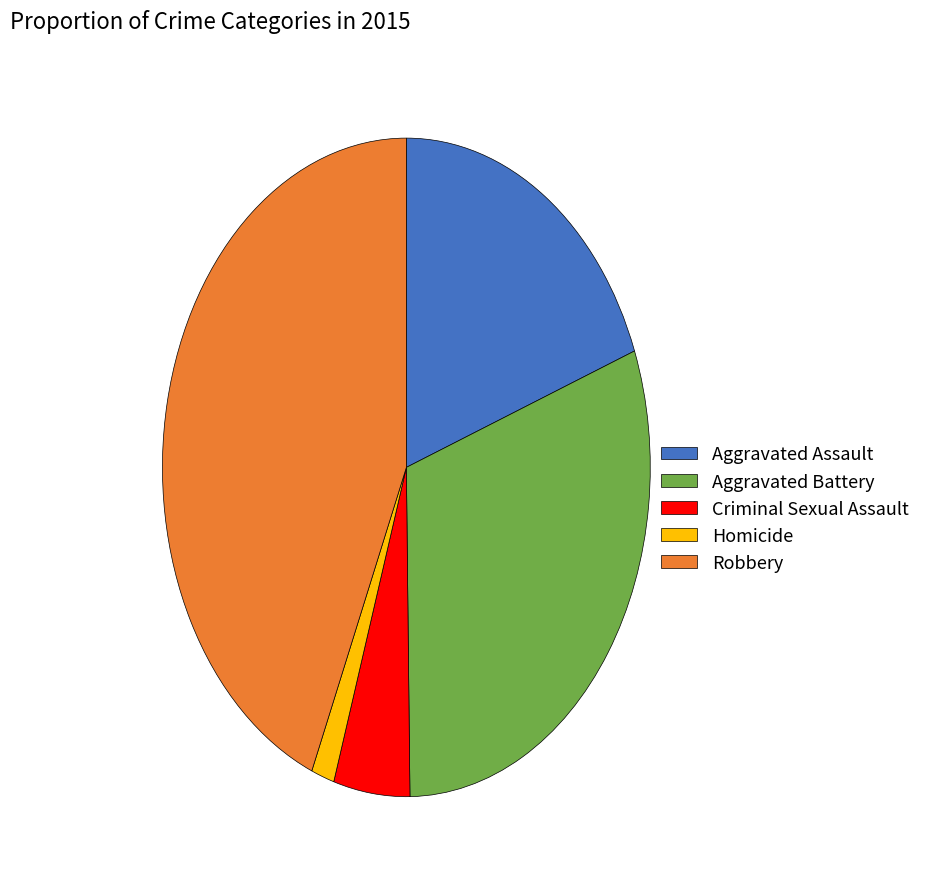

How many segments does this pie chart have?

5